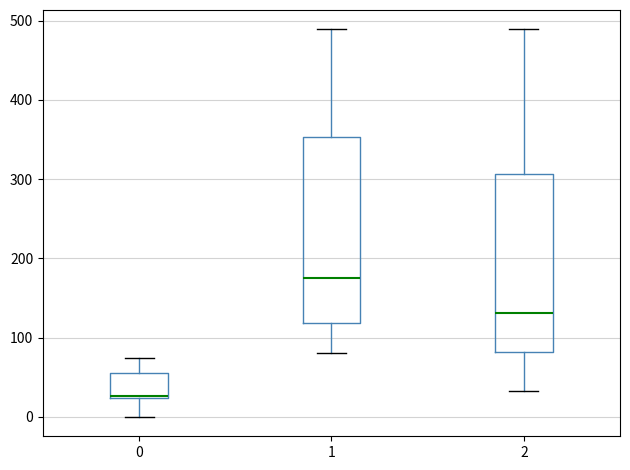

Reading left to right, transcribe this box plot: for each box, give where its median line is, the range the box spans, and where its two whiskers end, as read against the y-axis. The values are not printed on the chart, so give them approximately, as read against the axis.

0: median 30, box 20 to 60, whiskers 0 to 70
1: median 180, box 120 to 350, whiskers 80 to 490
2: median 130, box 80 to 310, whiskers 30 to 490